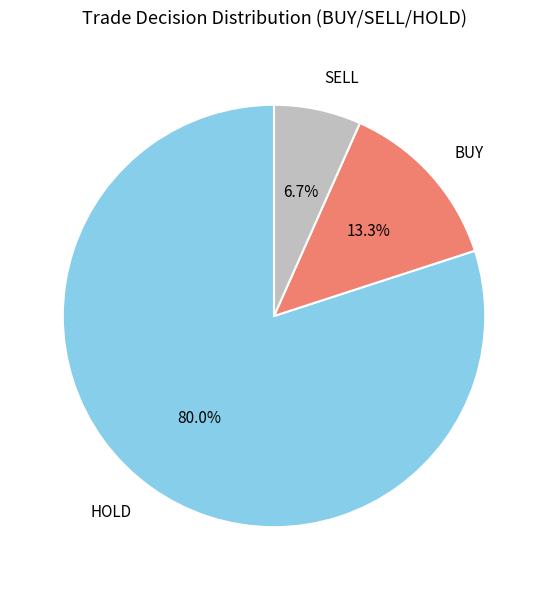

Count the number of slices in the pie.

3